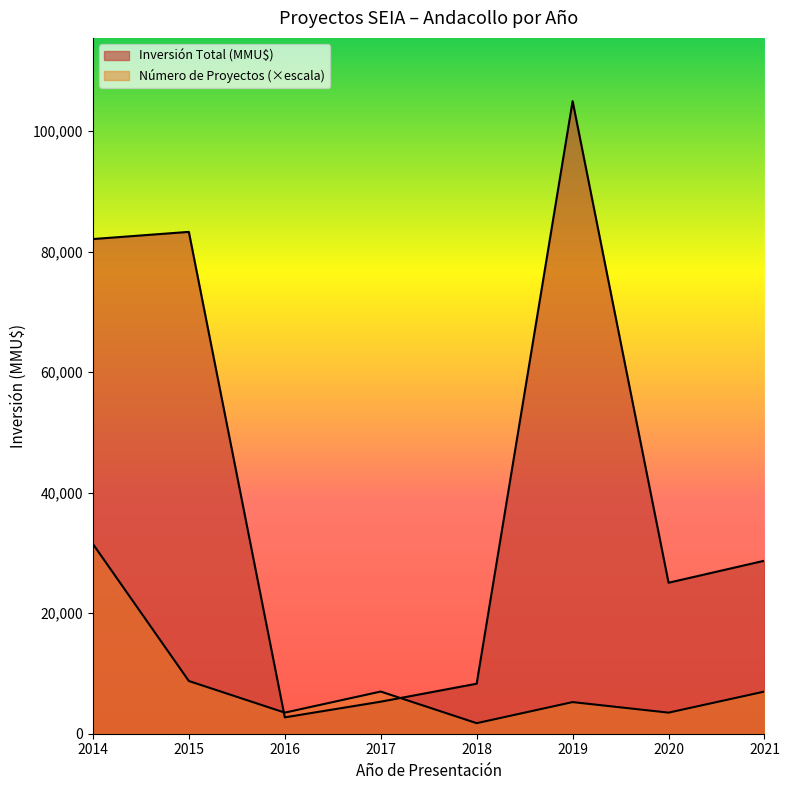

Which series has the largest total across all categories?

Inversión Total (MMU$)